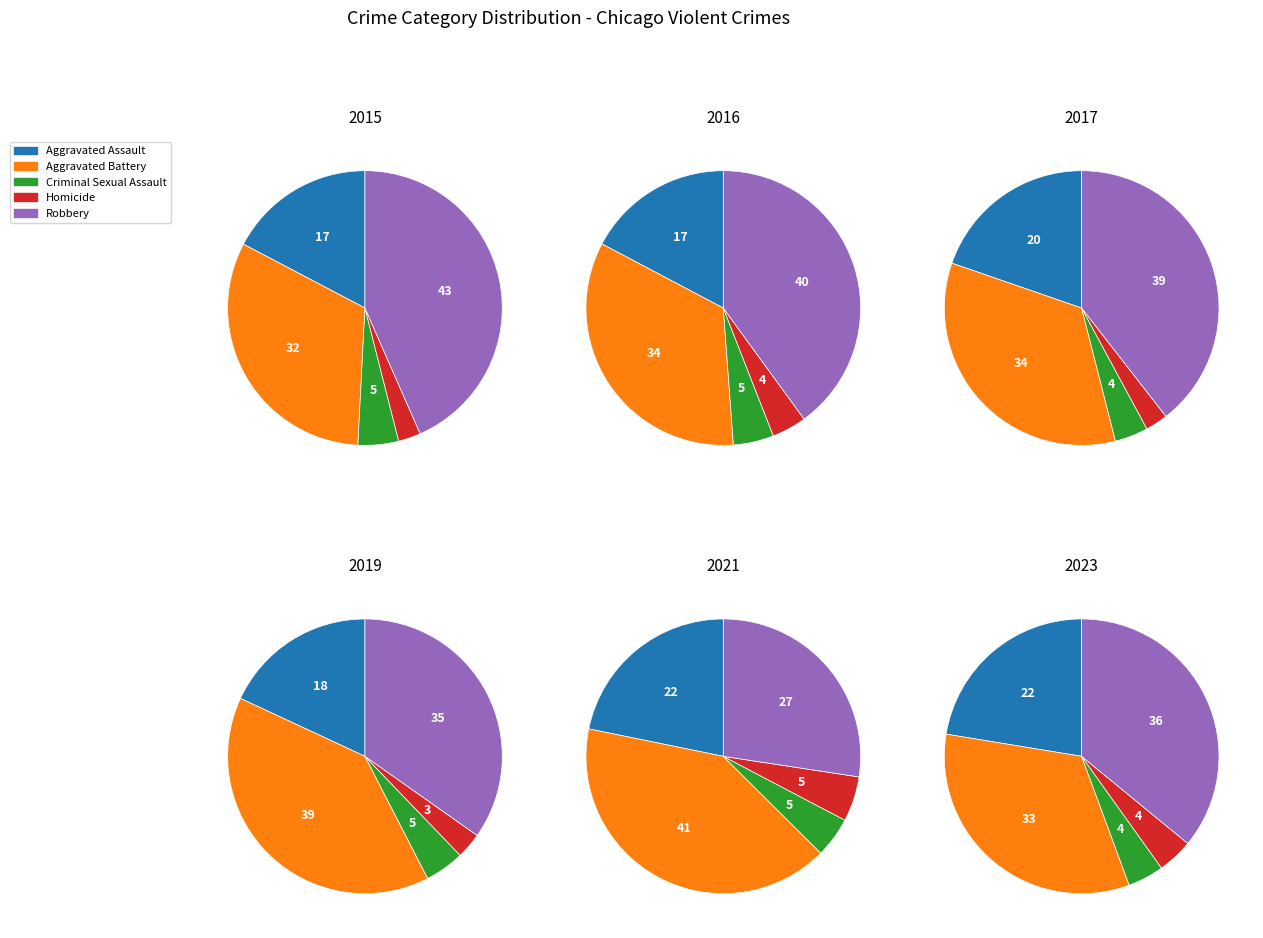

Is Aggravated Assault the majority of the pie?

No